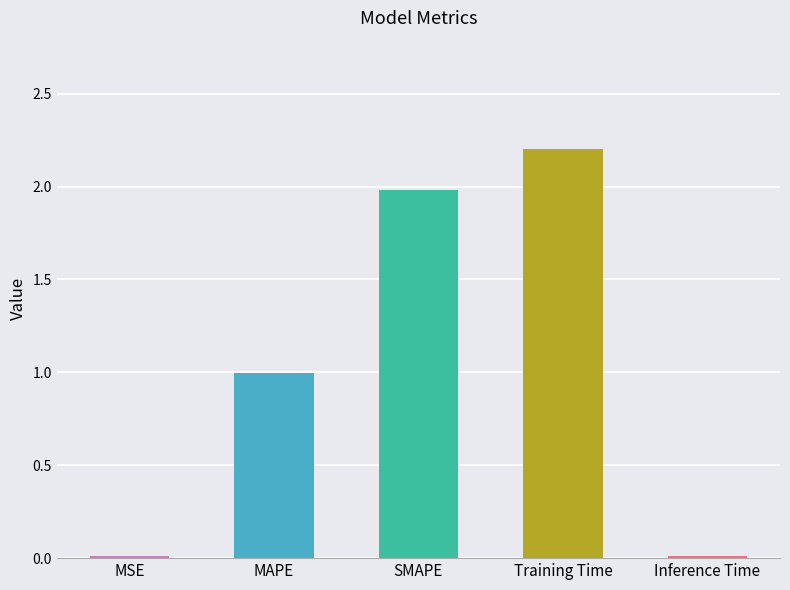

The chart shows a value of 3.4 at SMAPE. True or false?

False